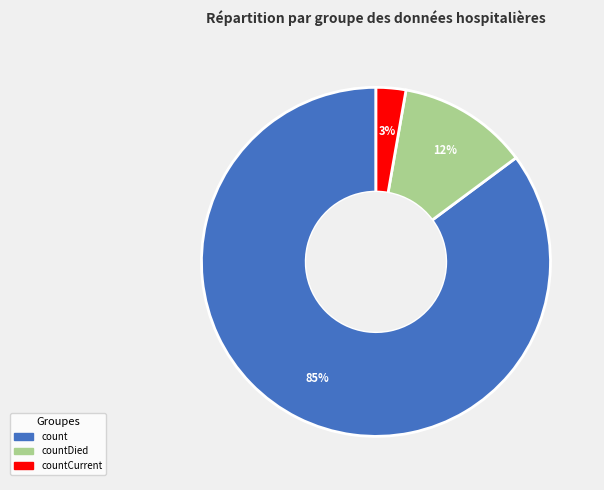

To the nearest percent, what is the average slice percentage?

33%